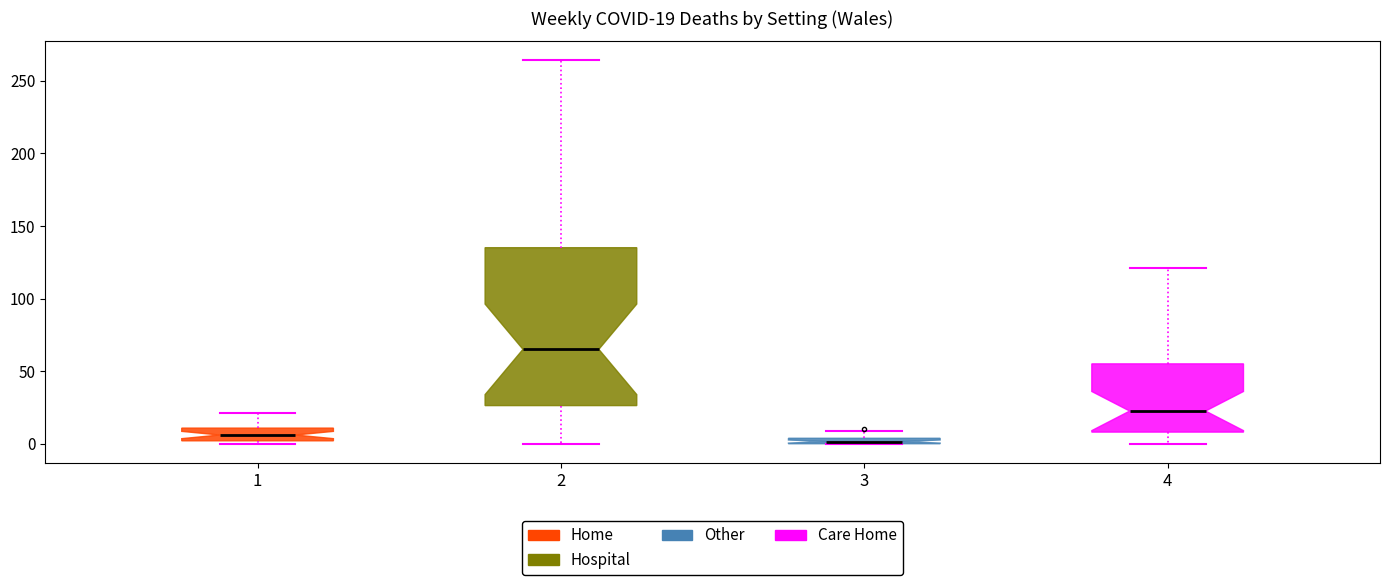

Which box's median line is the highest?

2